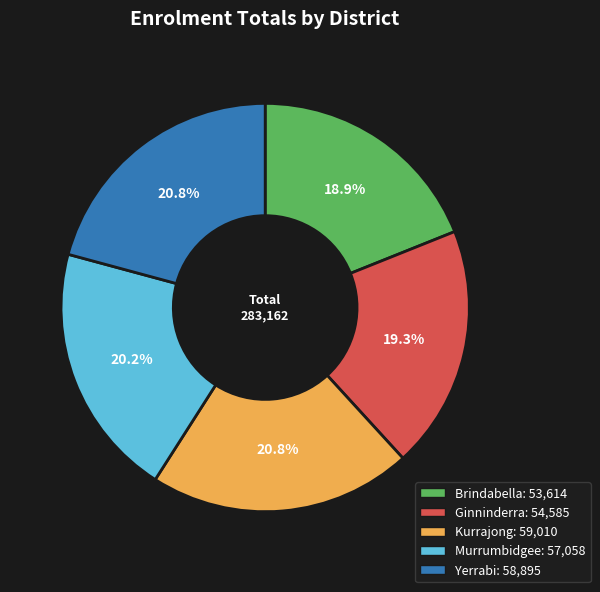

Count the number of slices in the pie.

5